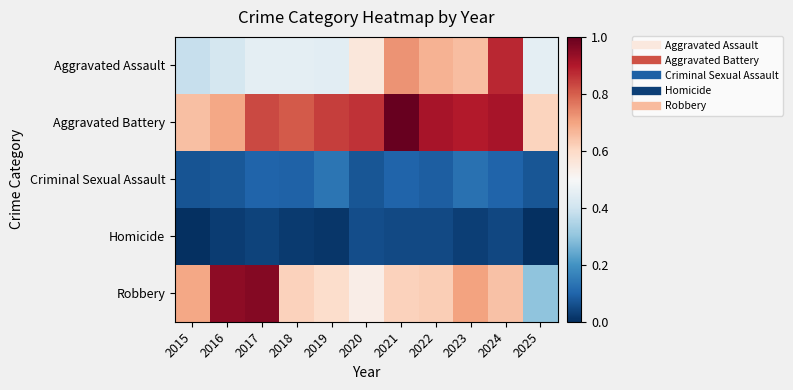

Between 2017 and 2024, which series saw the biggest shift?

Aggravated Assault